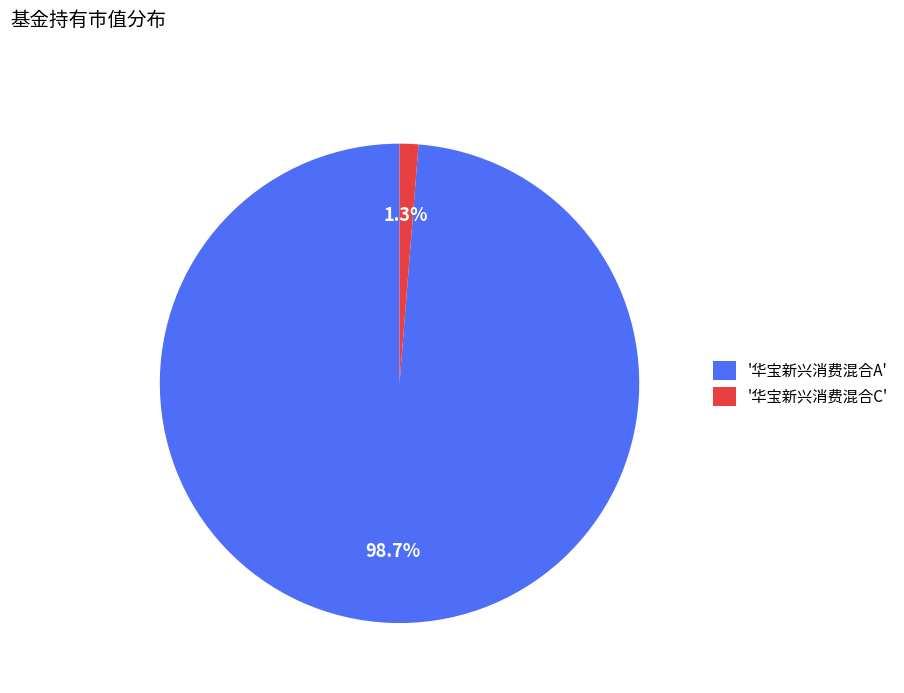

What is the smallest slice in the pie chart?

'华宝新兴消费混合C'